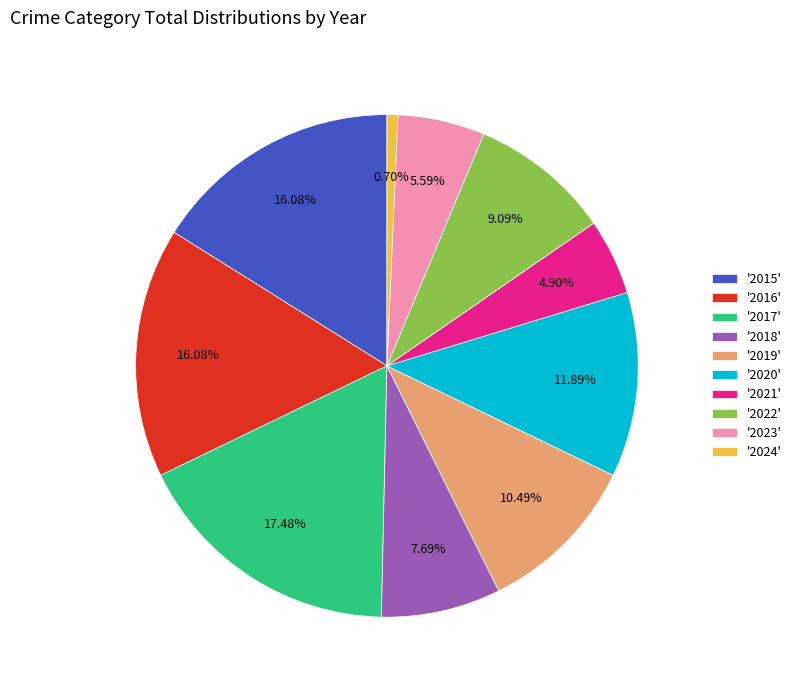

What is the ratio of the value at '2021' to the value at '2017'?

0.3